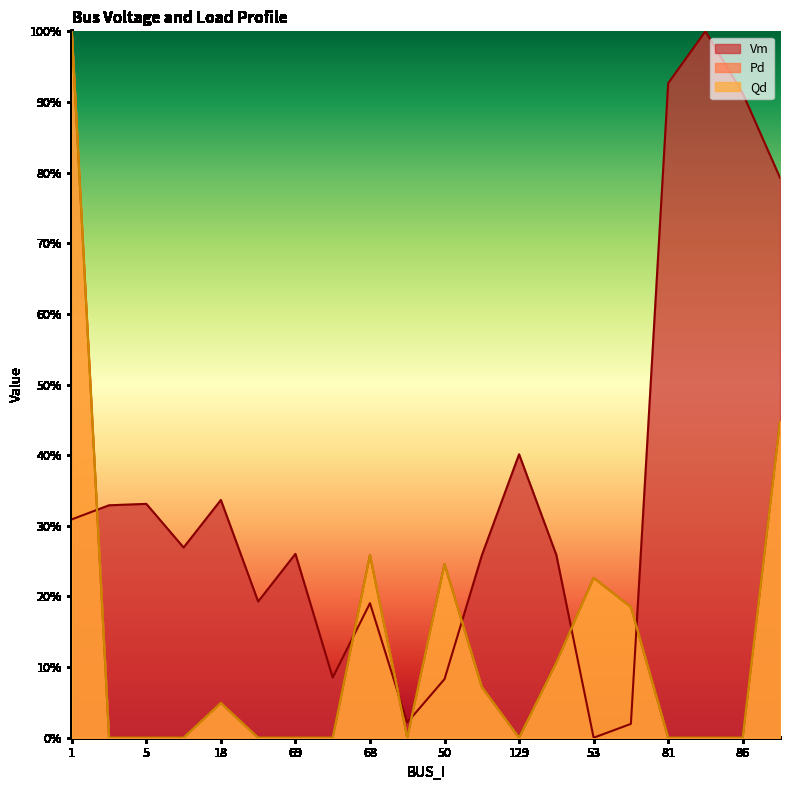

True or false: Qd and Pd cross at least once.

False